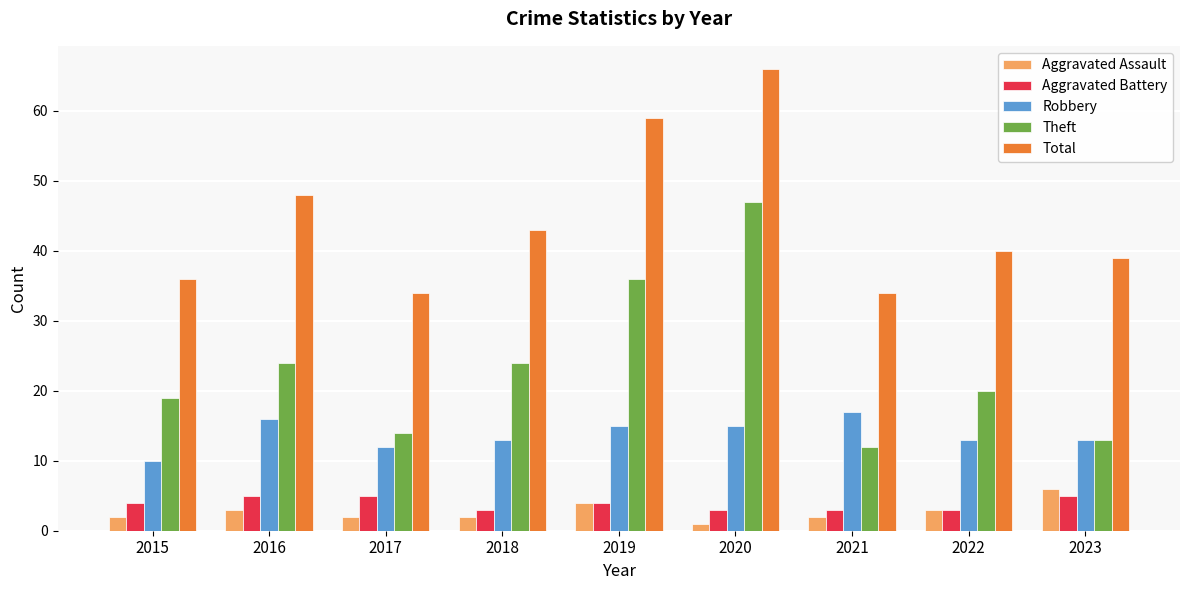

What is the value of the Aggravated Assault bar at the 8th from the left?

3